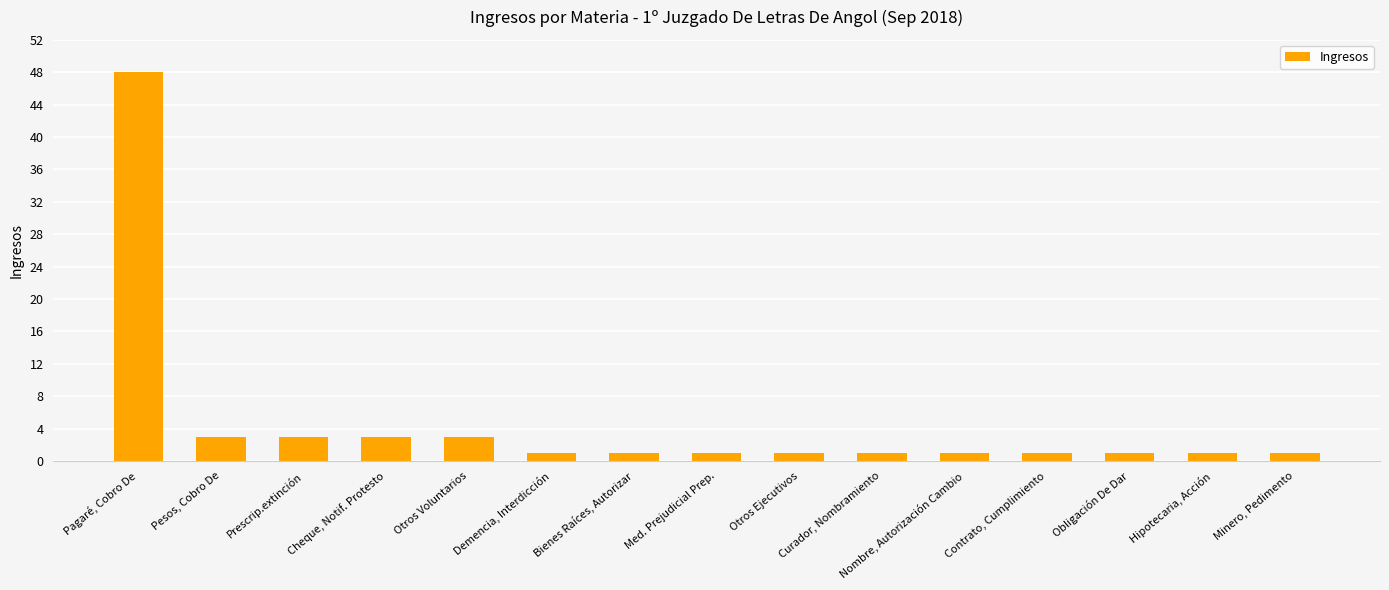

Between Hipotecaria, Acción and Pagaré, Cobro De, which is larger?

Pagaré, Cobro De